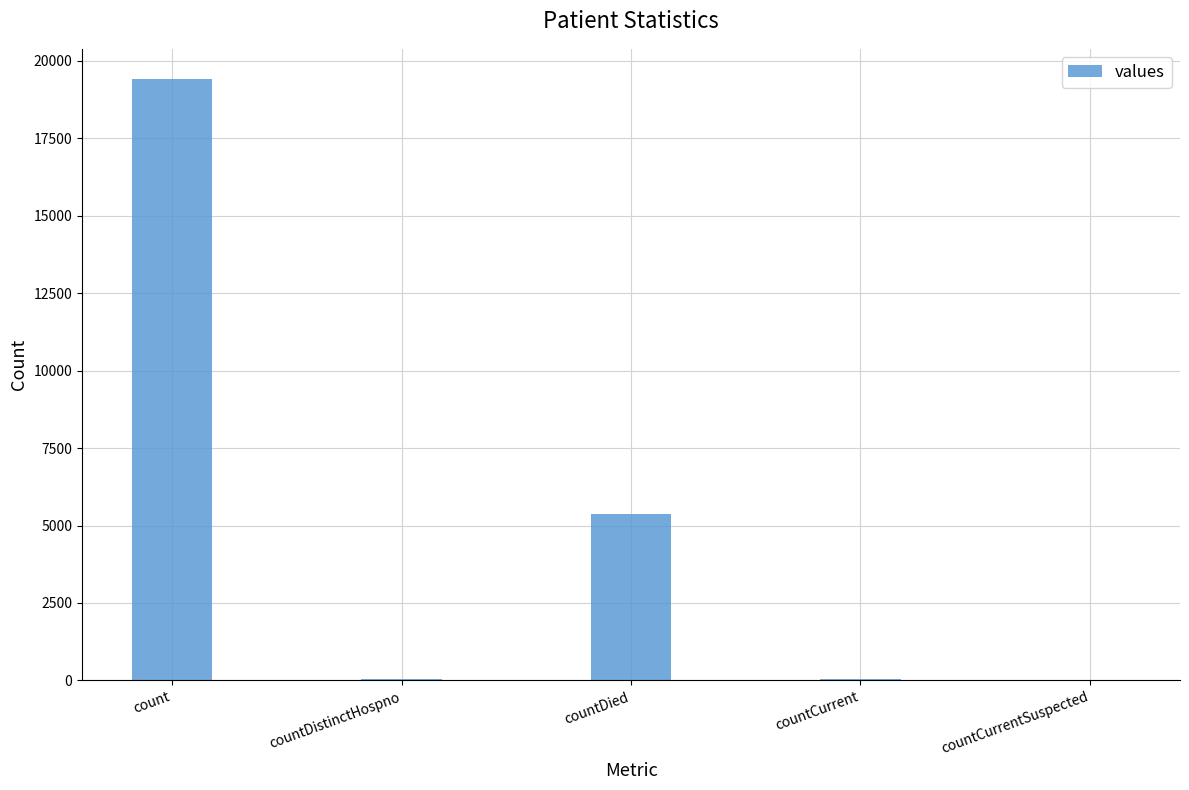

Does the chart contain stacked bars?

No